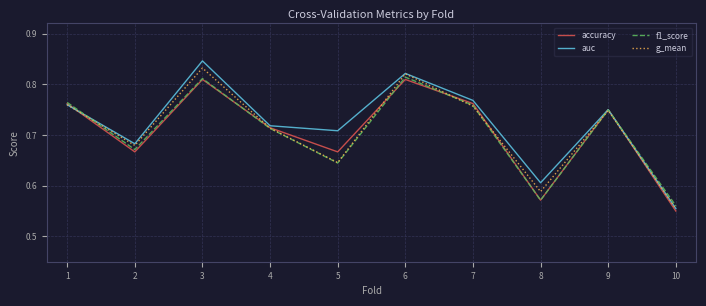

Which category has the lowest value across all series?

10